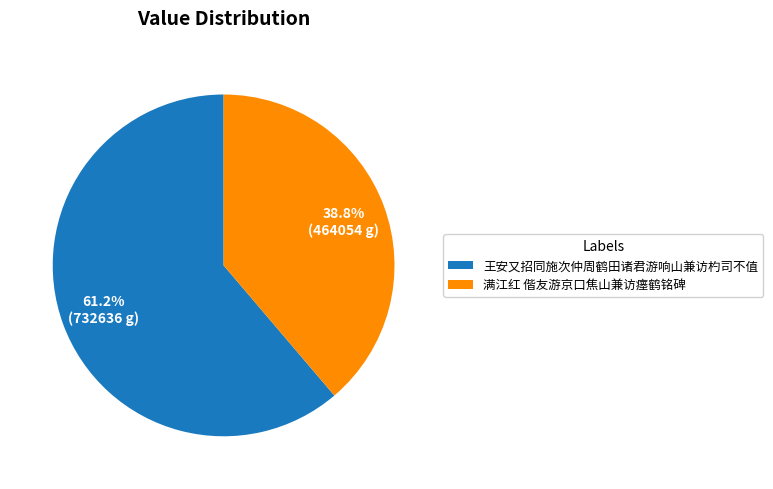

To the nearest percent, what is the average slice percentage?

50%